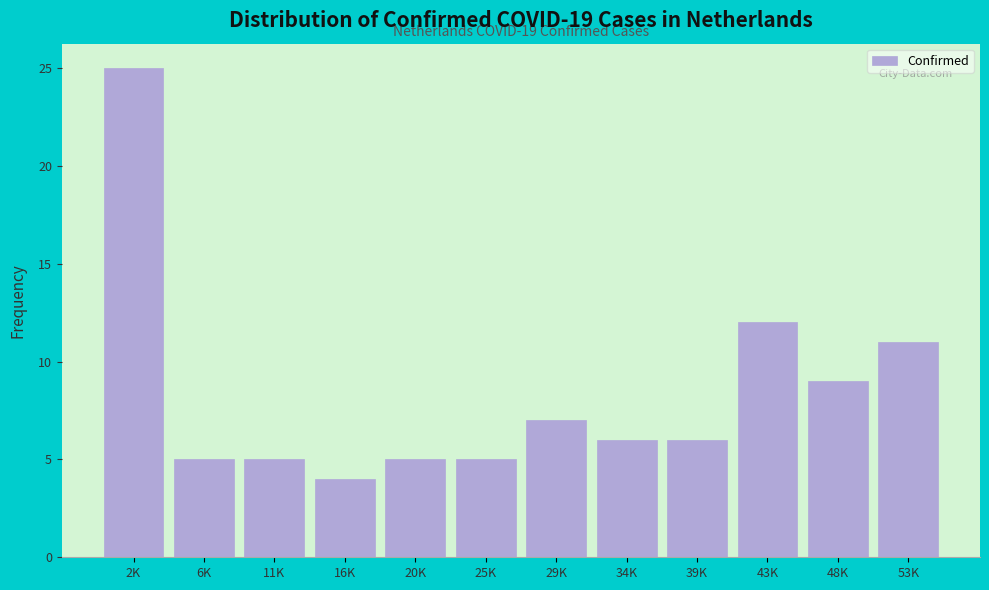

Reading right to left, list all the values displayed in this chart.

11	9	12	6	6	7	5	5	4	5	5	25